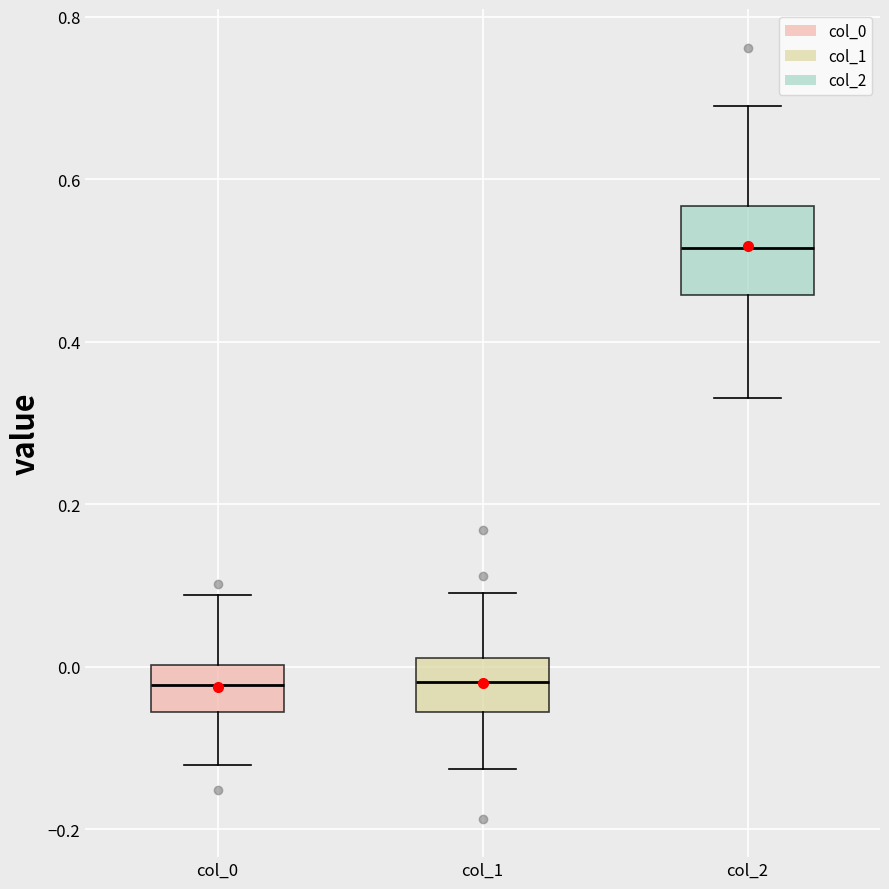

Reading left to right, transcribe this box plot: for each box, give where its median line is, the range the box spans, and where its two whiskers end, as read against the y-axis. The values are not printed on the chart, so give them approximately, as read against the axis.

col_0: median -0.02, box -0.06 to 0.00, whiskers -0.12 to 0.08
col_1: median -0.02, box -0.06 to 0.02, whiskers -0.12 to 0.10
col_2: median 0.52, box 0.46 to 0.56, whiskers 0.34 to 0.70